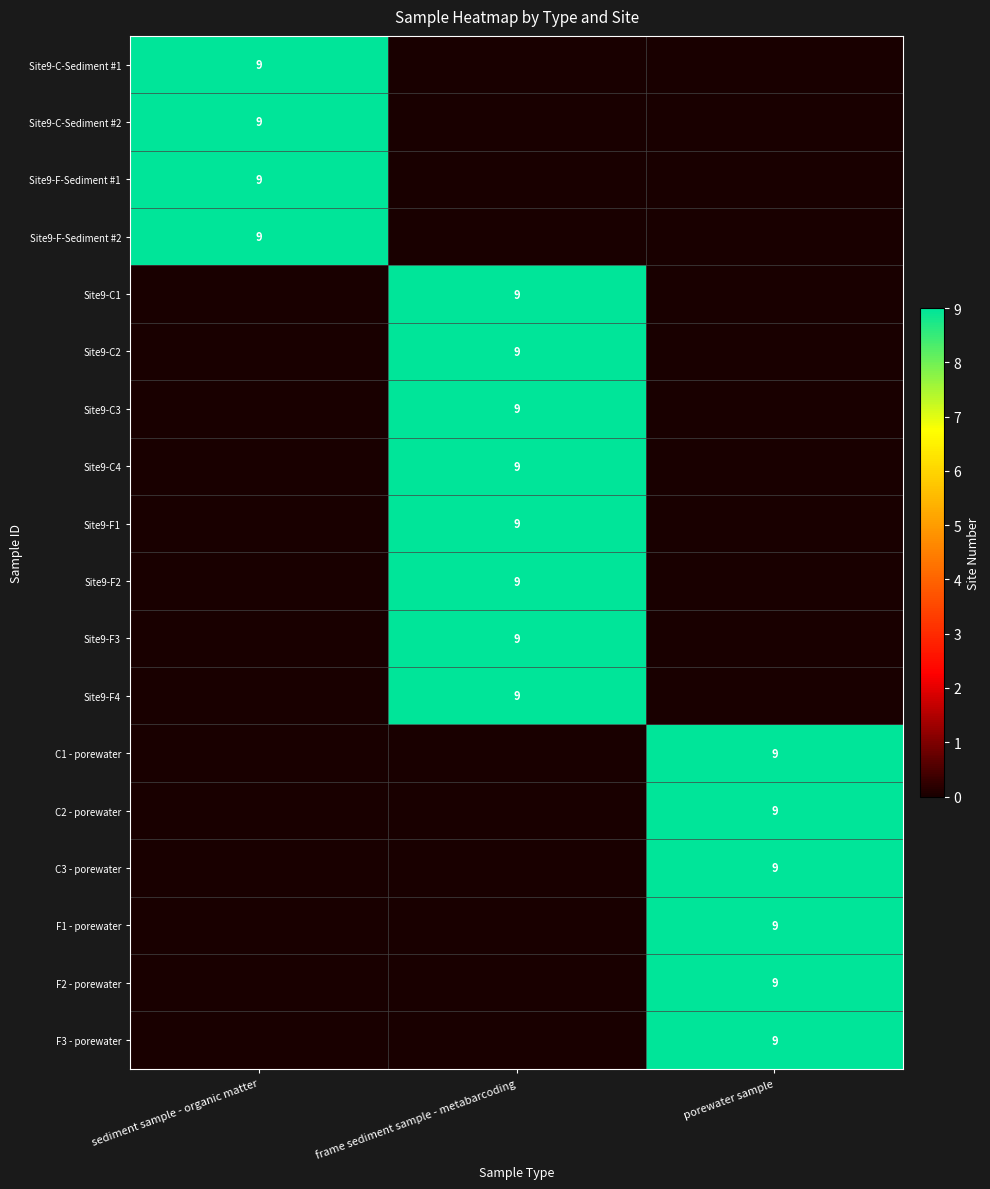

Is it true that F2 - porewater equals 4 at porewater sample?

False